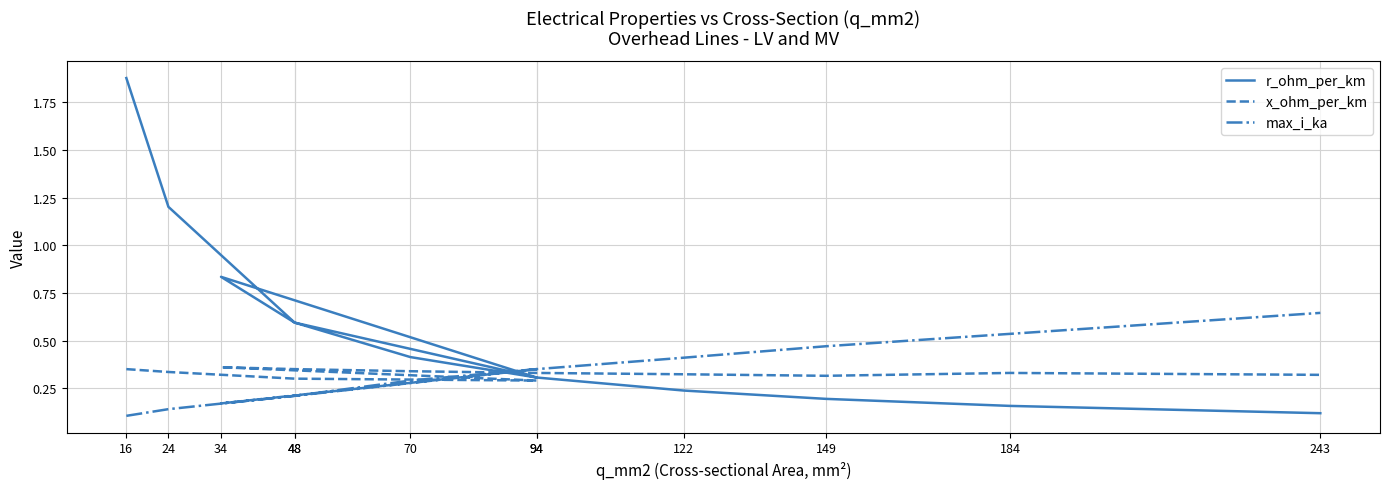

Between 94 and 122, which series saw the biggest shift?

r_ohm_per_km